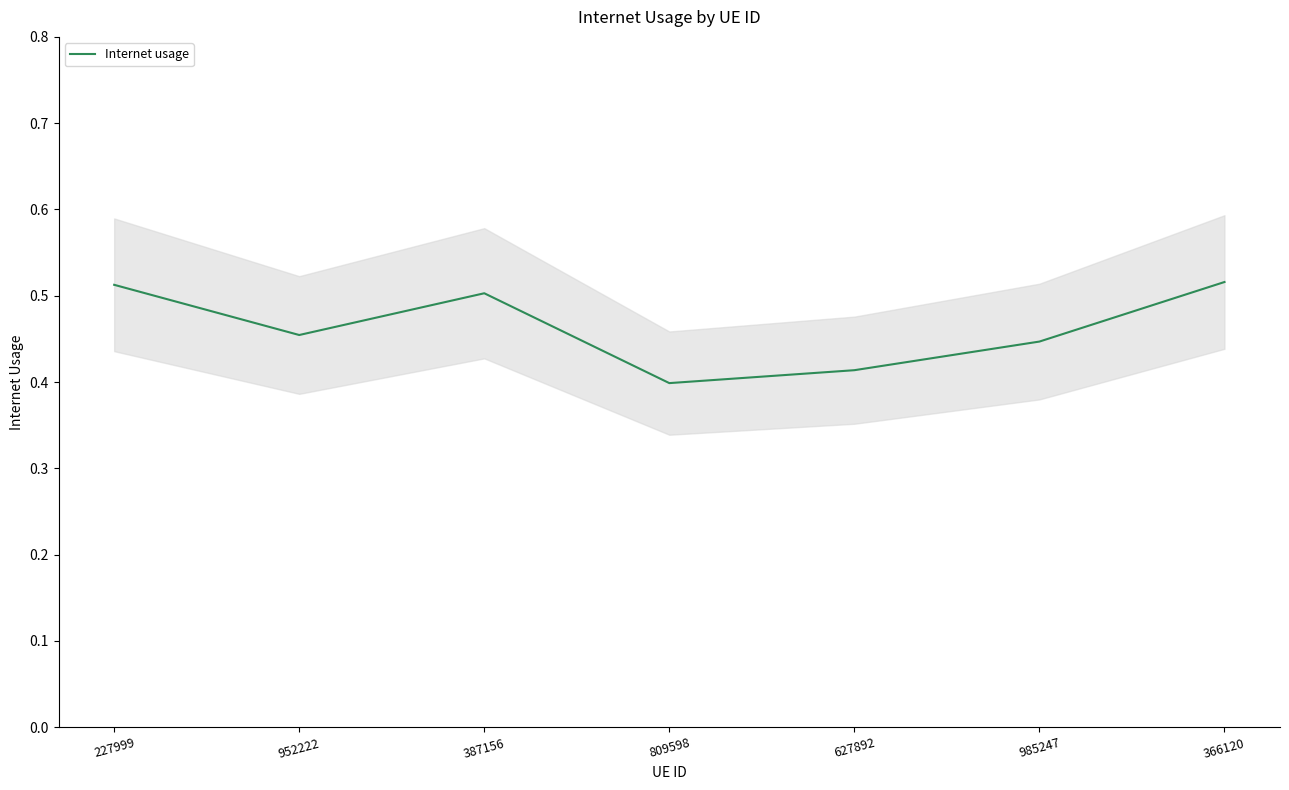

What is the difference between the maximum and minimum values?

0.1